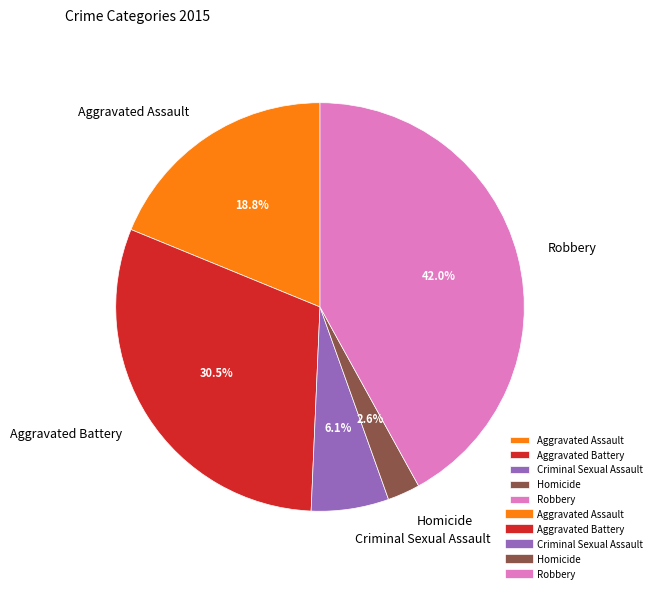

Does any single category account for the majority?

No